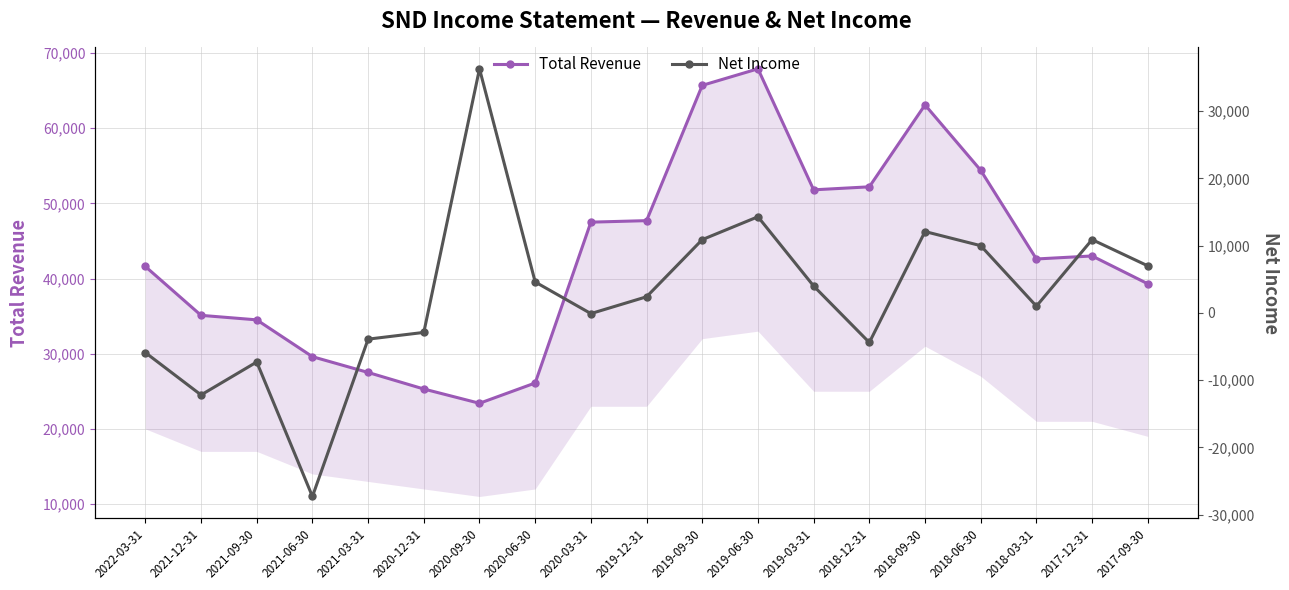

The value of Total Revenue at 2021-12-31 is 51329. True or false?

False